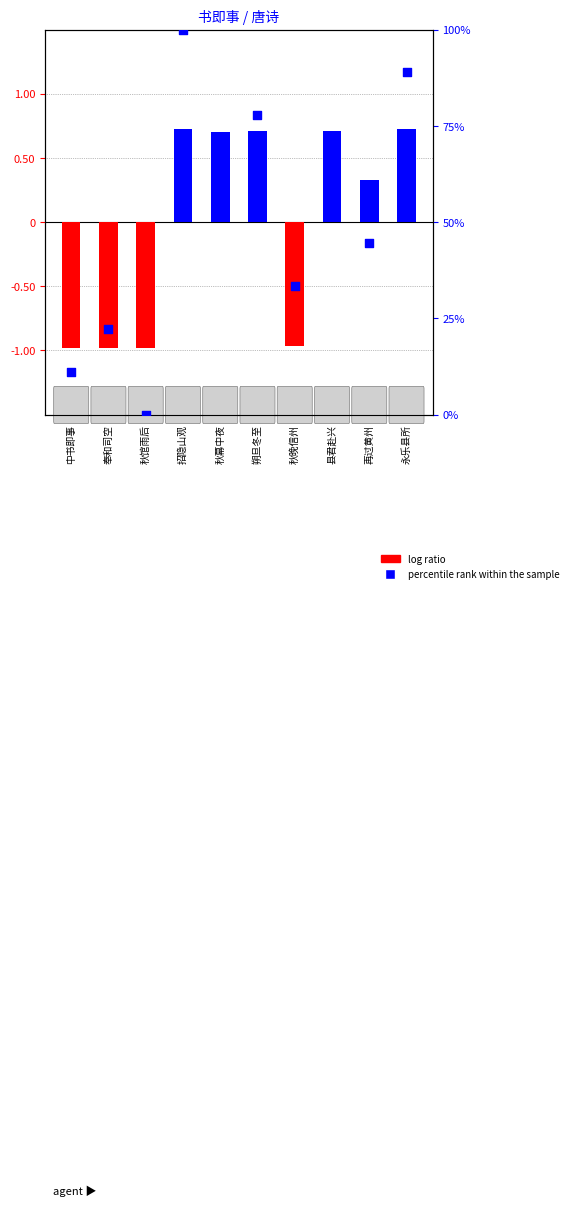

Which series contains the lowest Y value?

log ratio